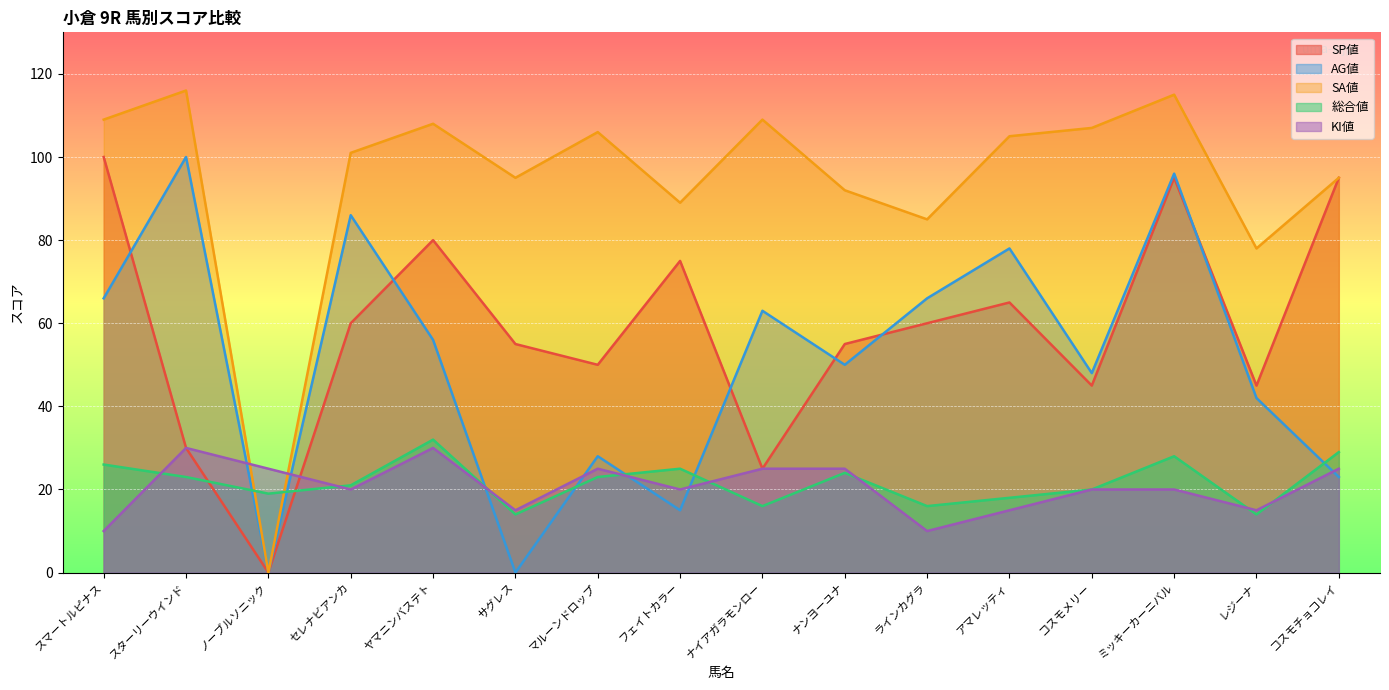

True or false: SP値 and SA値 cross at least once.

False